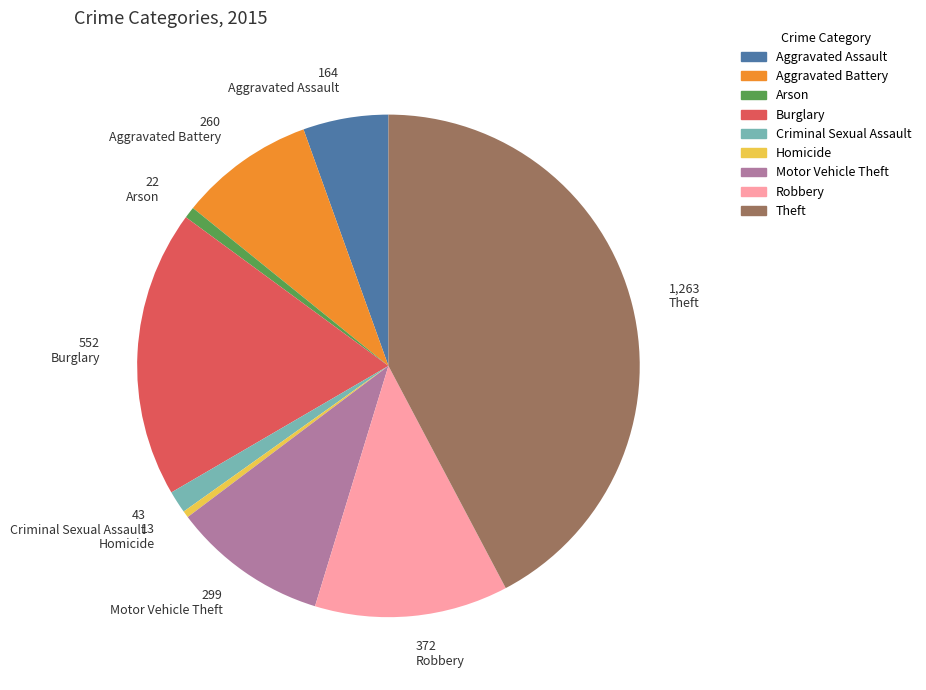

Which slice is the largest?

Theft